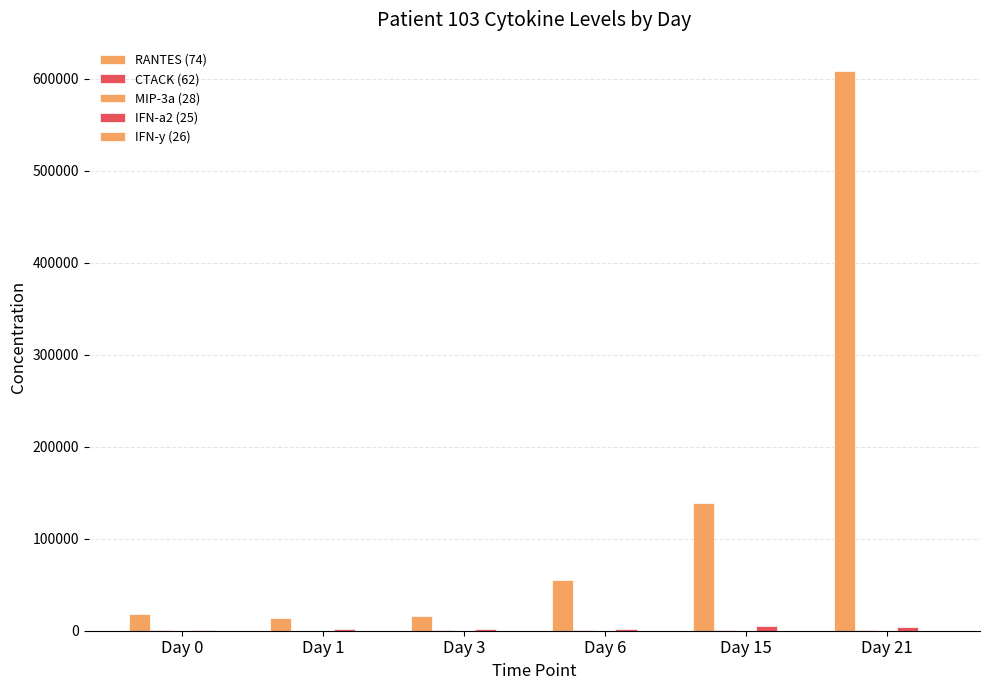

At which category does the chart reach its minimum across all series?

Day 15